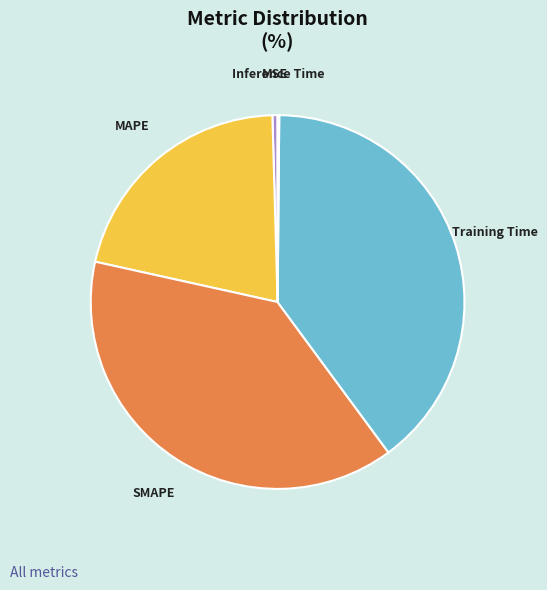

Is it true that Training Time is 51% of the pie?

False